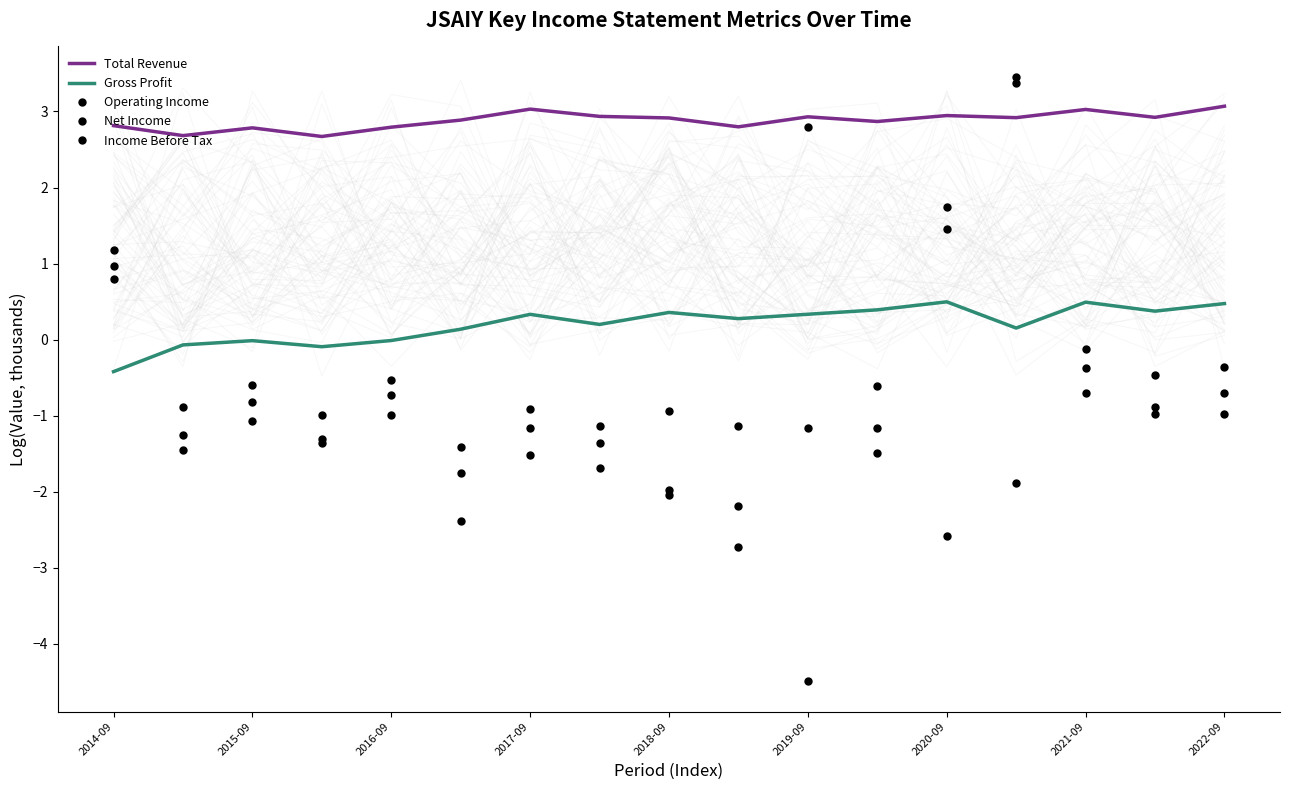

Reading left to right, transcribe all the data shown in this chart.

Total Revenue: 2.8	2.7	2.8	2.7	2.8	2.9	3.0	2.9	2.9	2.8	2.9	2.9	2.9	2.9	3.0	2.9	3.1
Gross Profit: -0.4	-0.1	-0.0	-0.1	-0.0	0.1	0.3	0.2	0.4	0.3	0.3	0.4	0.5	0.2	0.5	0.4	0.5
Operating Income: 1.2	-0.9	-0.6	-1.0	-0.5	-1.4	-0.9	-1.1	-0.9	-1.1	-1.2	-0.6	-2.6	-1.9	-0.1	-0.5	-0.4
Net Income: 0.8	-1.5	-1.1	-1.4	-1.0	-2.4	-1.5	-1.7	-2.0	-2.7	2.8	-1.5	1.5	3.5	-0.7	-1.0	-1.0
Income Before Tax: 1.0	-1.2	-0.8	-1.3	-0.7	-1.8	-1.2	-1.4	-2.0	-2.2	-4.5	-1.2	1.7	3.4	-0.4	-0.9	-0.7